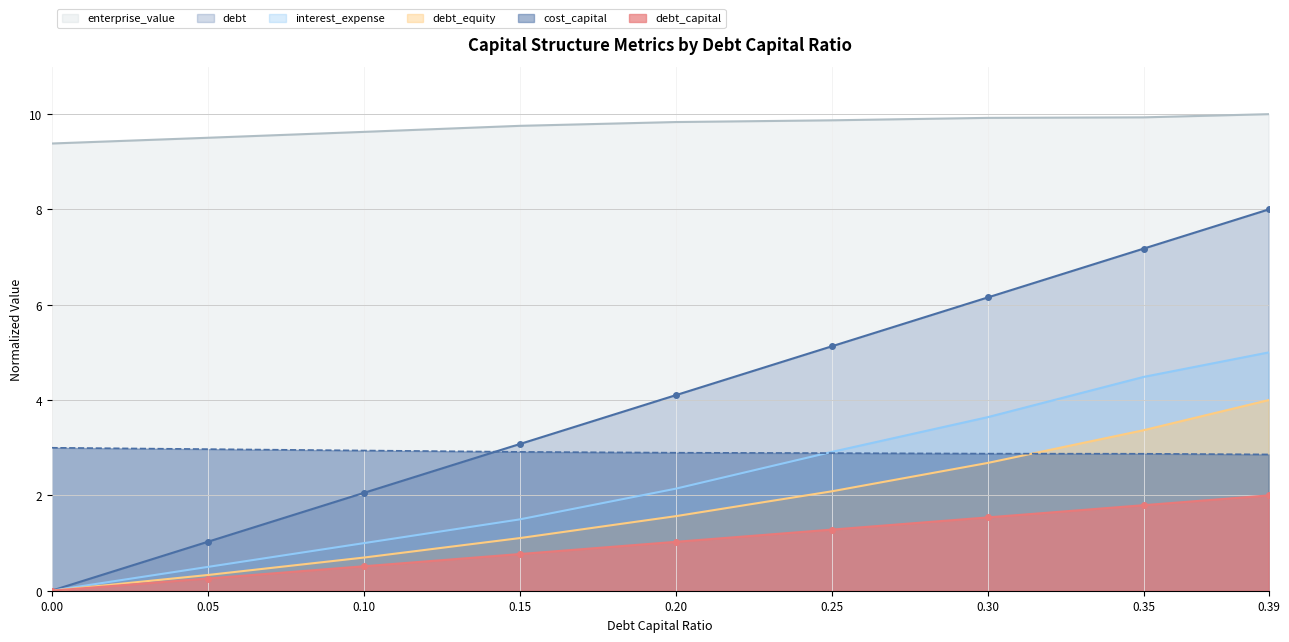

At which label does debt reach its peak?

0.39